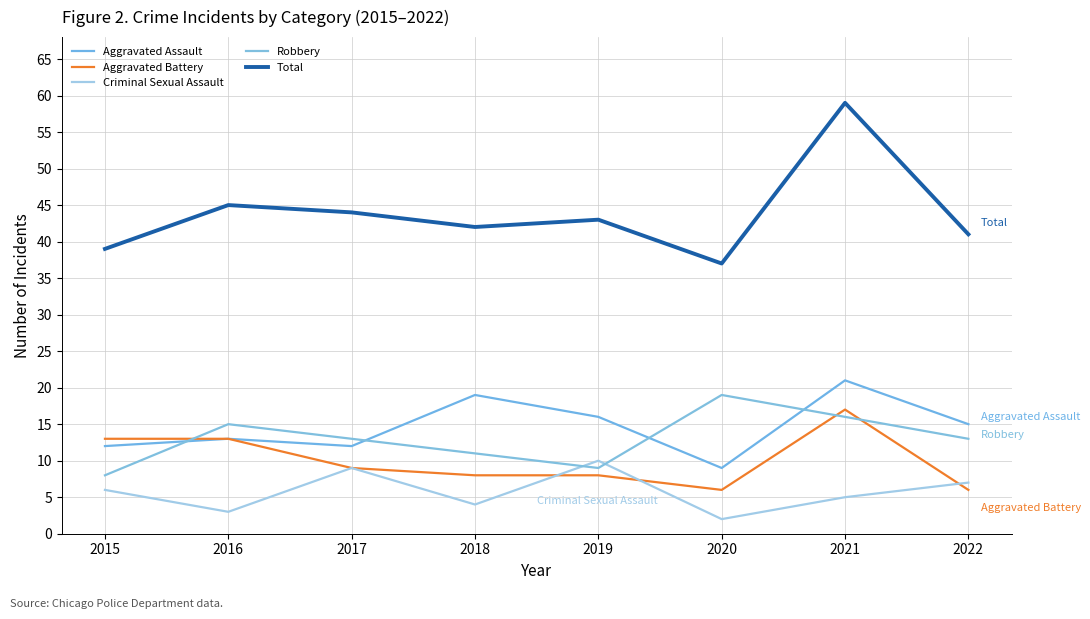

Reading left to right, transcribe all the data shown in this chart.

Aggravated Assault: 2015=12	2016=13	2017=12	2018=19	2019=16	2020=9	2021=21	2022=15
Aggravated Battery: 2015=13	2016=13	2017=9	2018=8	2019=8	2020=6	2021=17	2022=6
Criminal Sexual Assault: 2015=6	2016=3	2017=9	2018=4	2019=10	2020=2	2021=5	2022=7
Robbery: 2015=8	2016=15	2017=13	2018=11	2019=9	2020=19	2021=16	2022=13
Total: 2015=39	2016=45	2017=44	2018=42	2019=43	2020=37	2021=59	2022=41